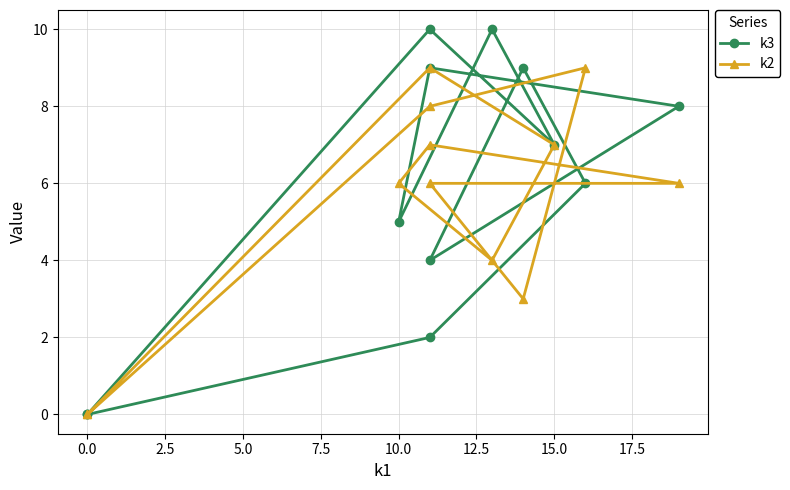

List the series in order of their overall mean, lowest first.

k2, k3